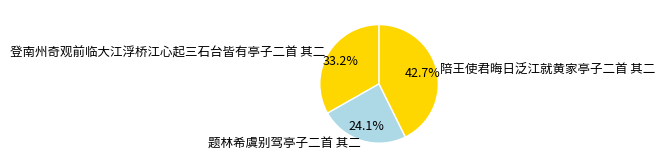

Which category has the biggest portion of the pie?

陪王使君晦日泛江就黄家亭子二首 其二